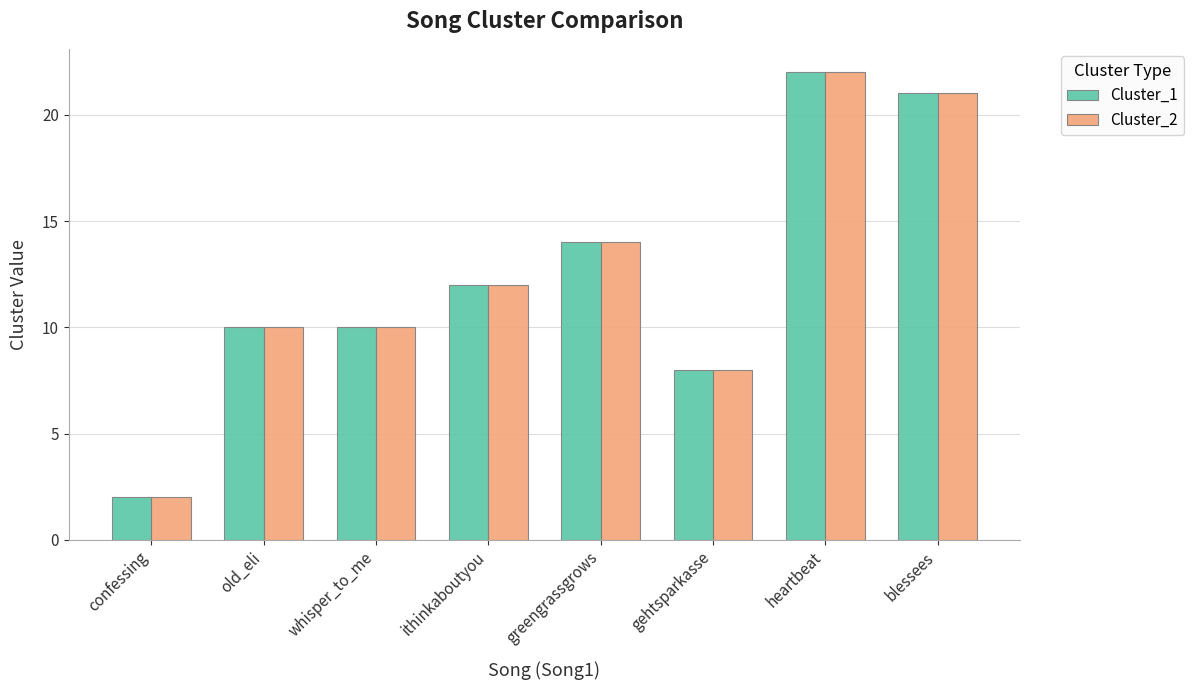

What is the label of the 4th bar from the right?

greengrassgrows